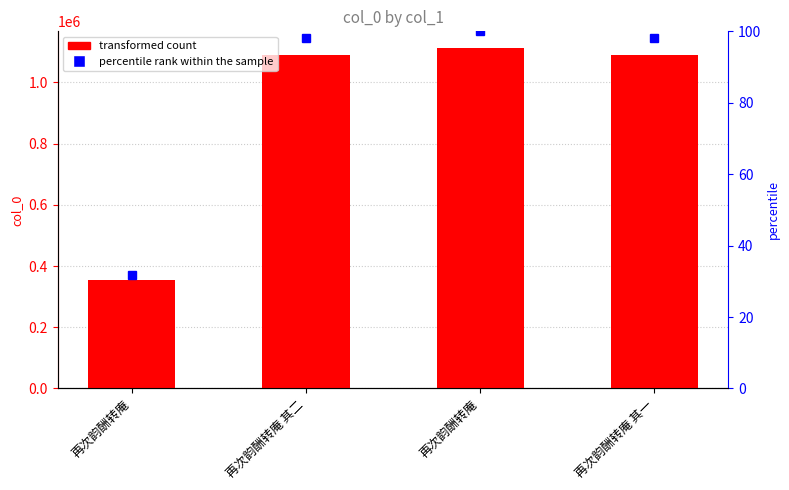

True or false: the data shows 1938270 at 再次韵酬转庵 其二.

False